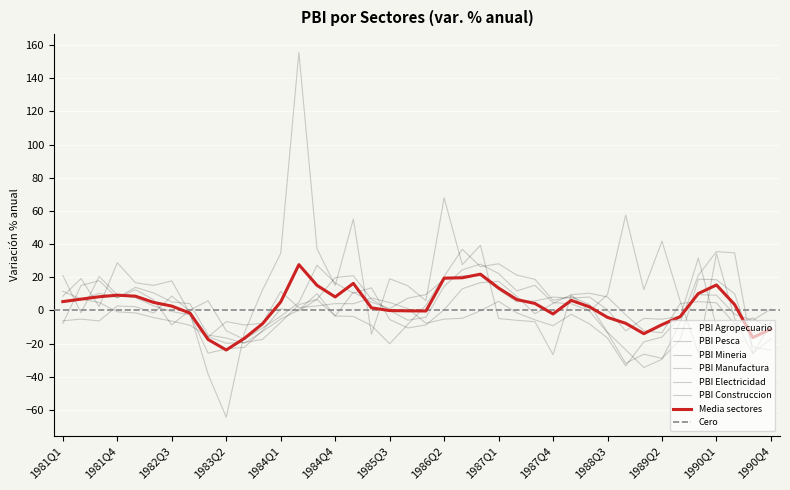

What is the average value of the PBI Mineria series?

-3.5